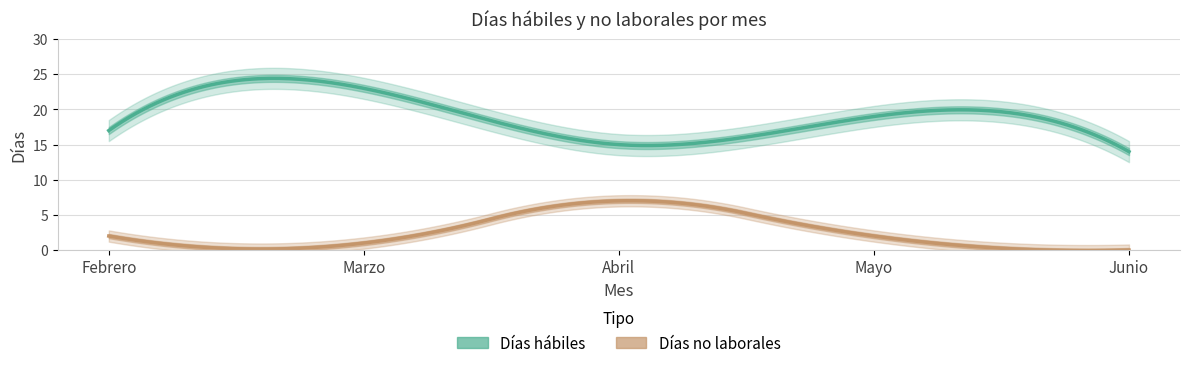

Reading left to right, list all the values displayed in this chart.

Días hábiles: Febrero=17	Marzo=23	Abril=15	Mayo=19	Junio=14
Días no laborales: Febrero=2	Marzo=1	Abril=7	Mayo=2	Junio=0